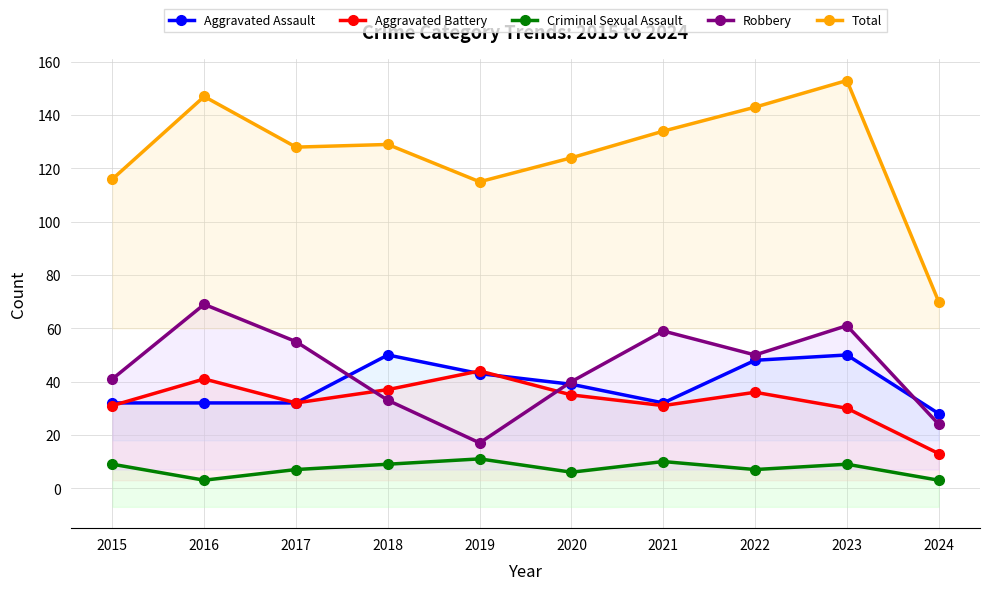

In Aggravated Assault, how many points are lower than both neighbors (excluding endpoints)?

1